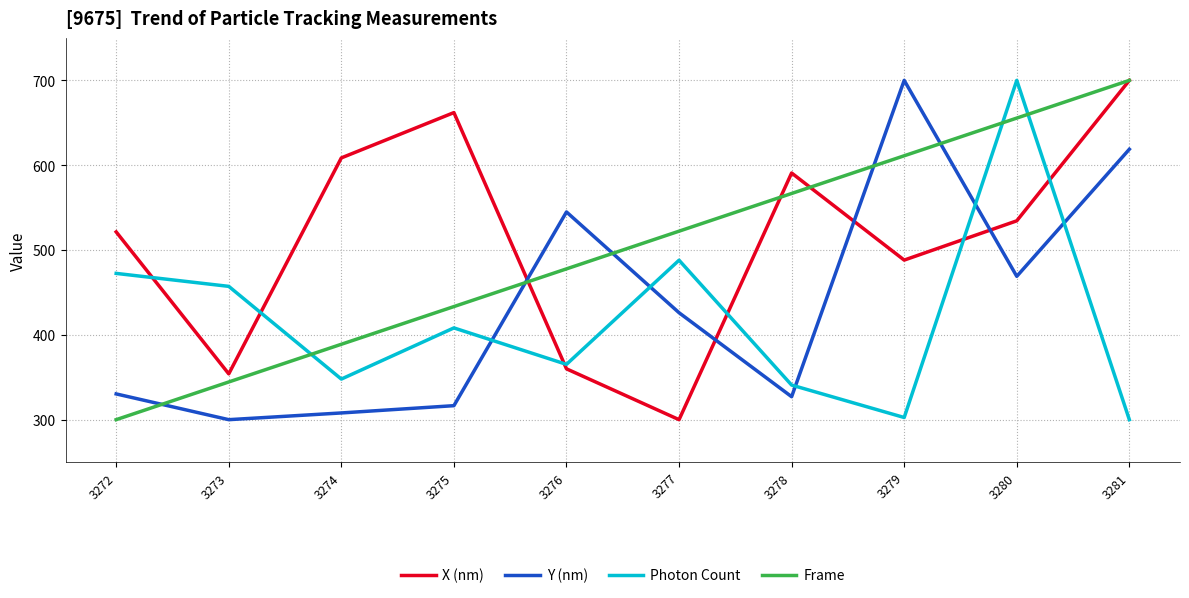

Which category has the highest value in the Frame series?

3281